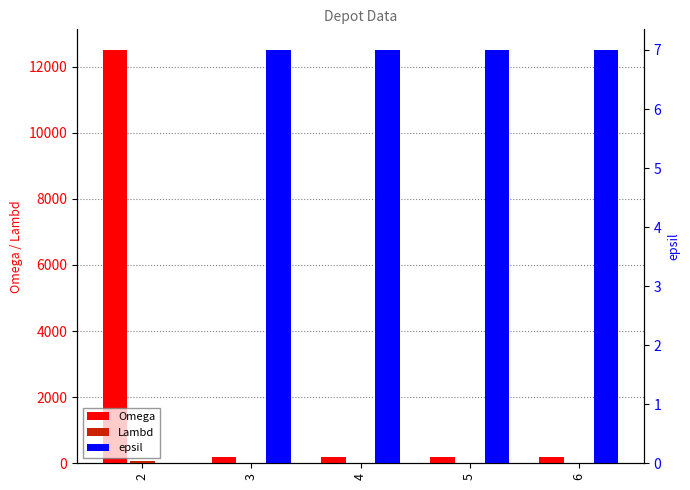

What is the value of the Omega bar at the 2nd from the left?

200